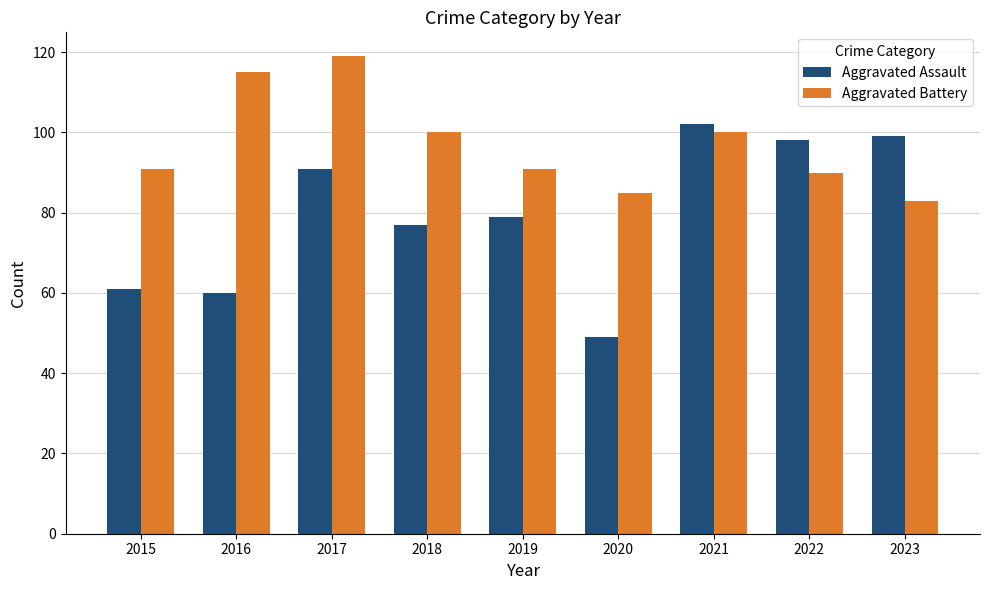

Is the value of Aggravated Battery at 2021 greater than the value of Aggravated Assault at 2015?

Yes